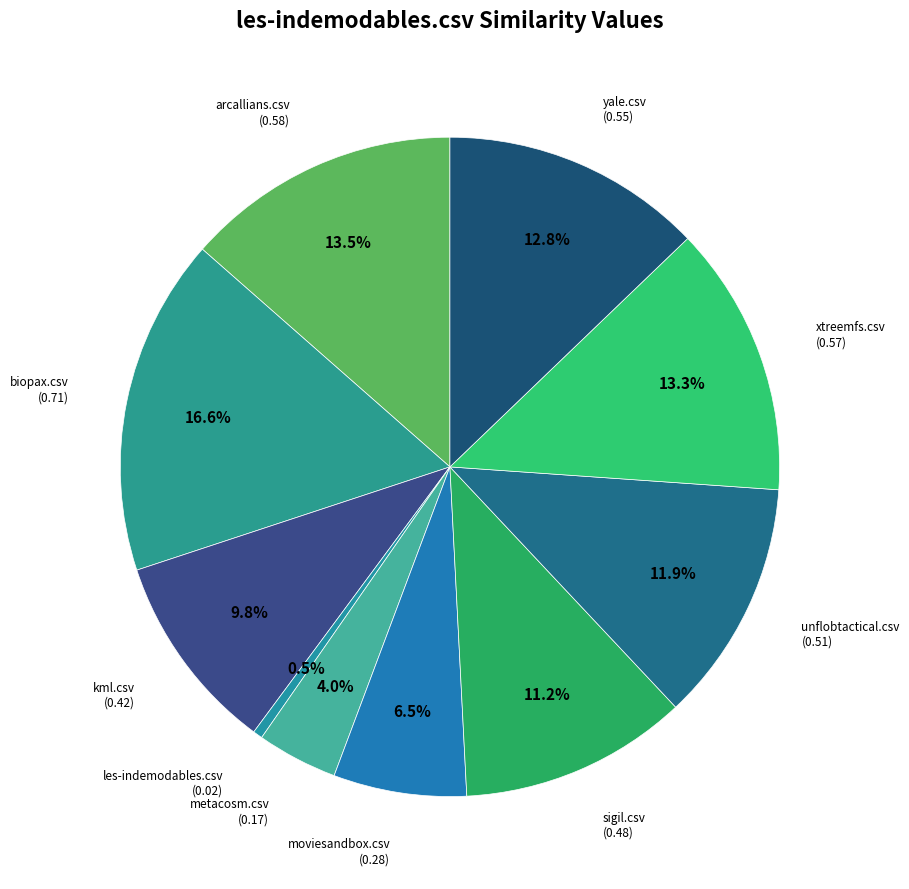

What is the smallest slice in the pie chart?

les-indemodables.csv